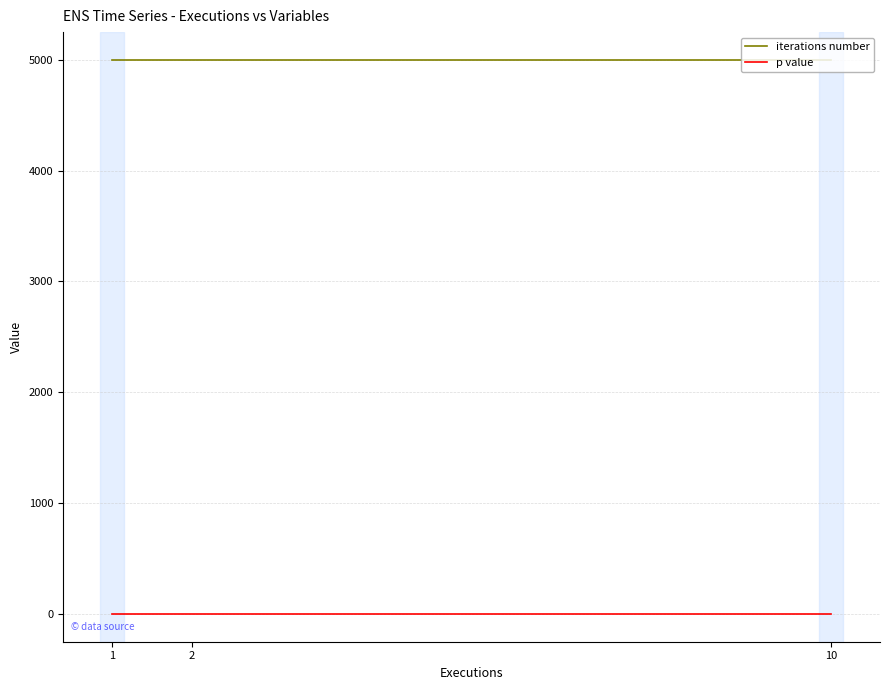

Is the value of iterations number at 10 greater than the value of p value at 1?

Yes